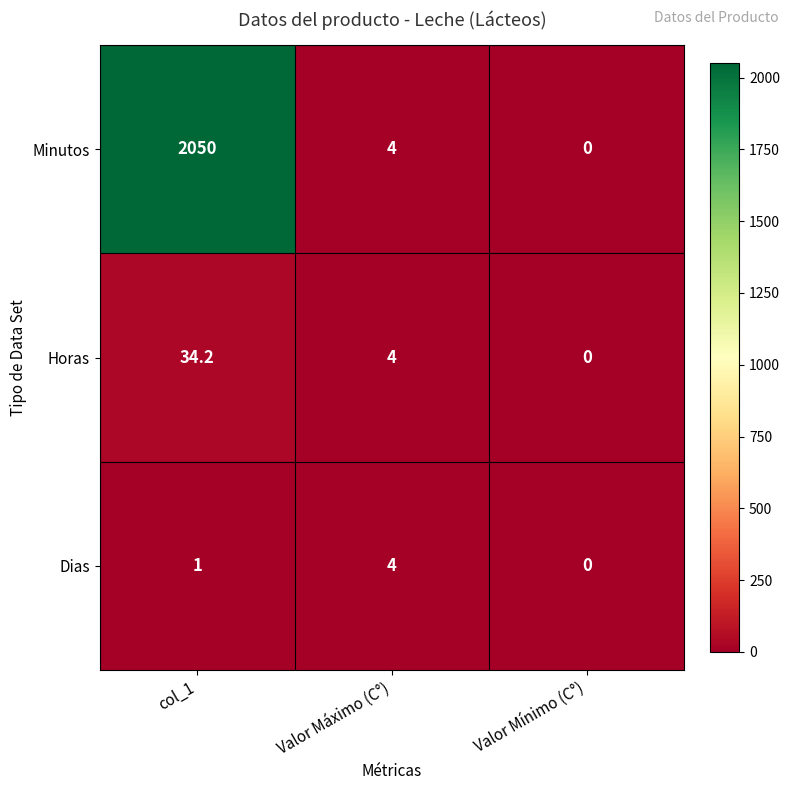

What is the difference between the maximum and second lowest values in the Horas series?

30.2